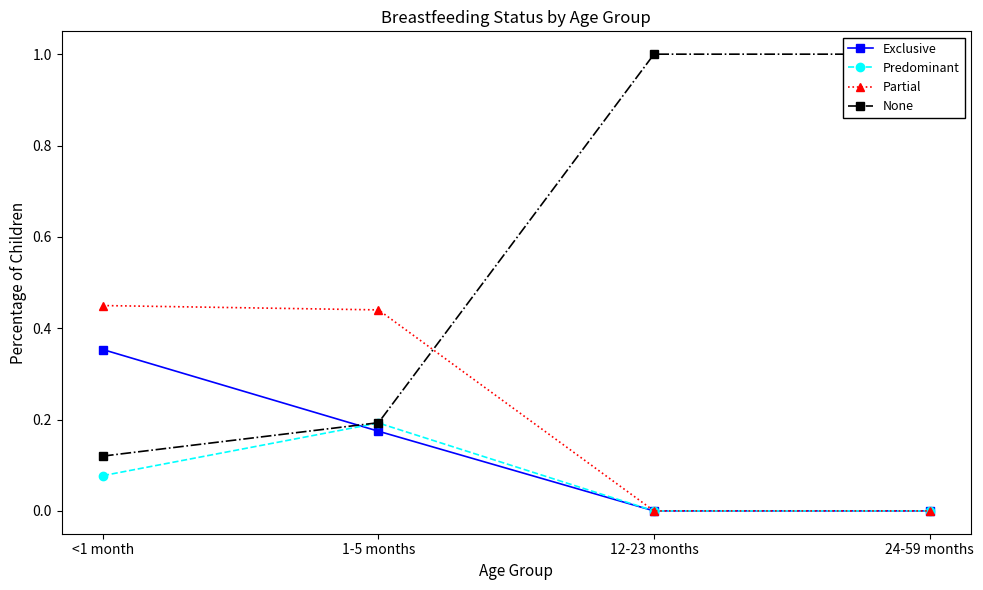

True or false: None and Predominant intersect in this chart.

False